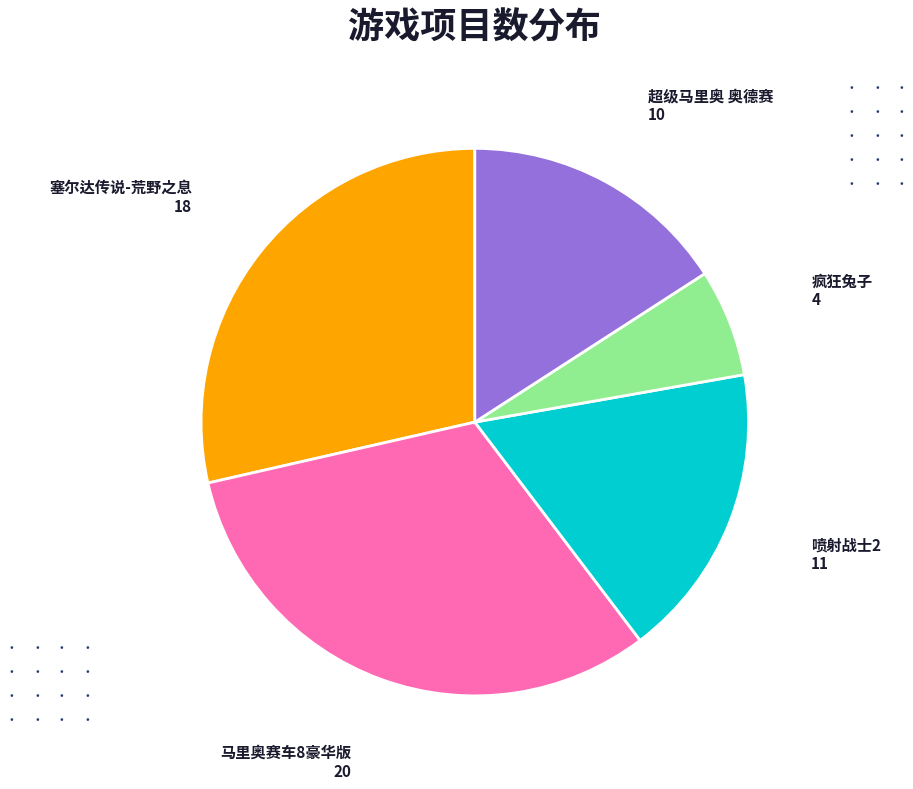

Between 塞尔达传说-荒野之息 and 疯狂兔子, which is larger?

塞尔达传说-荒野之息